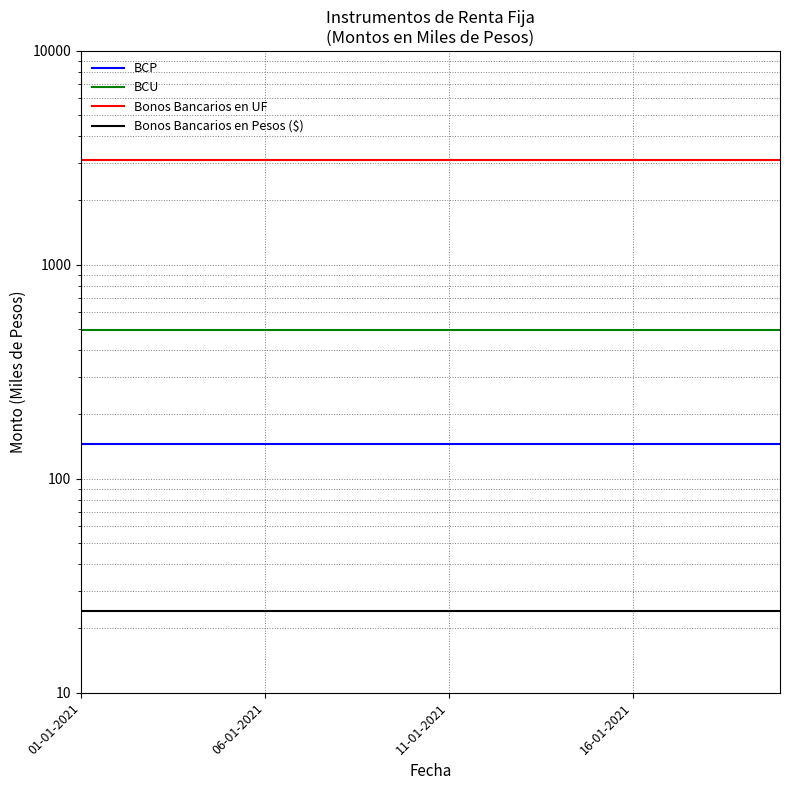

List the labels in order of BCU value, largest first.

01-01-2021, 06-01-2021, 11-01-2021, 16-01-2021, 4, 5, 6, 7, 8, 9, 10, 11, 12, 13, 14, 15, 16, 17, 18, 19